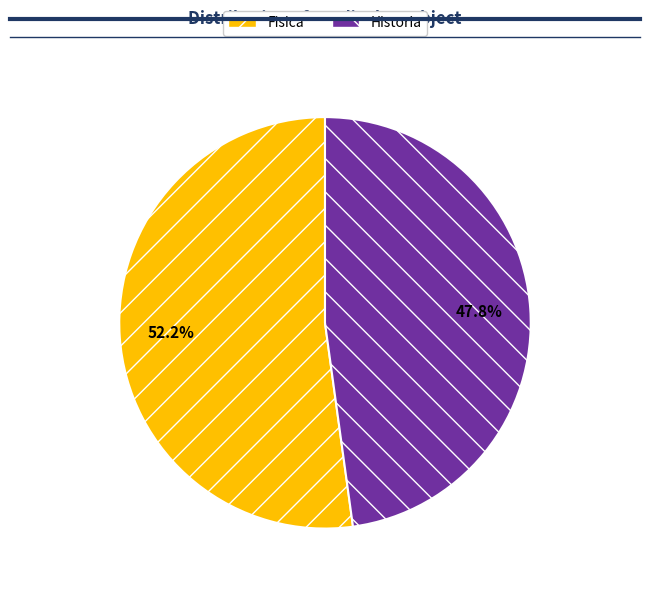

Count the number of slices in the pie.

2